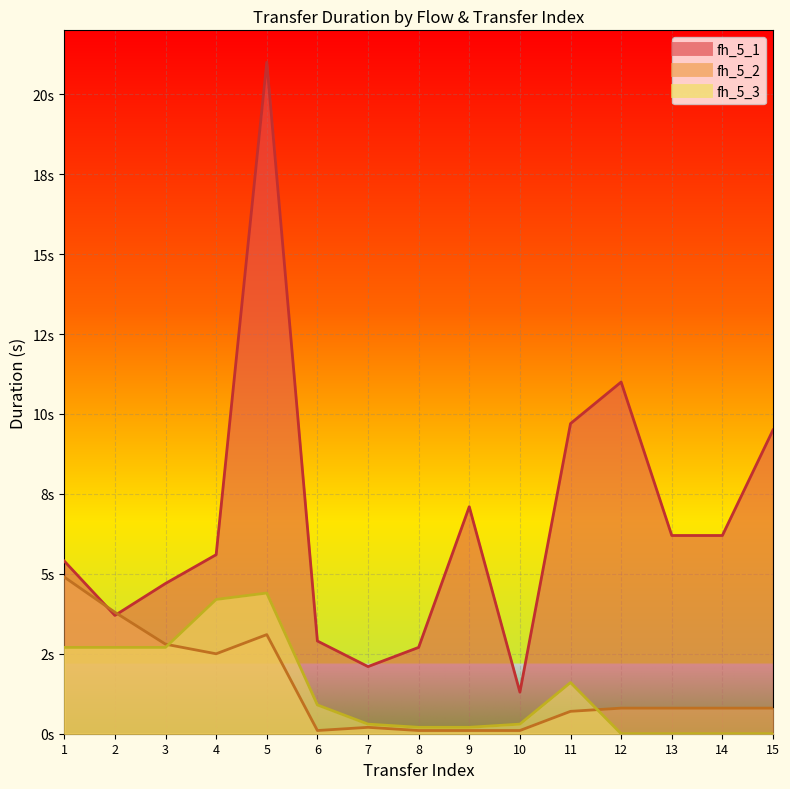

How many lines are shown in the chart?

3